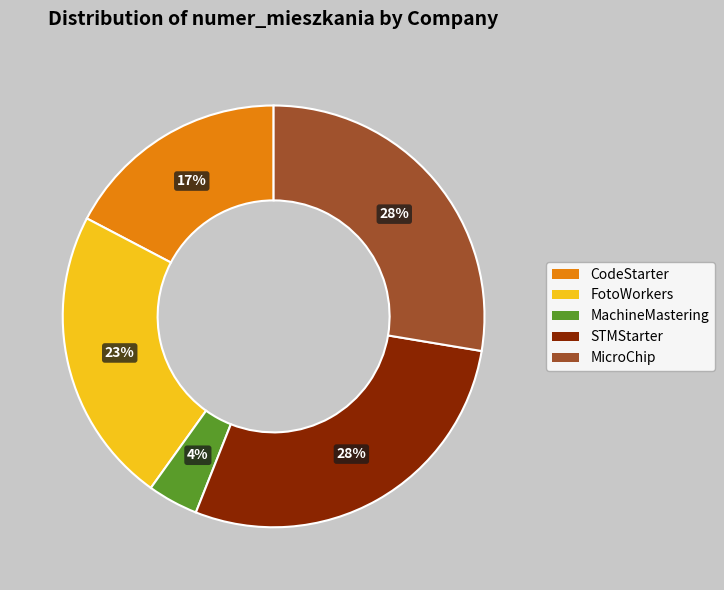

Combined, do MachineMastering and FotoWorkers account for over 50%?

No